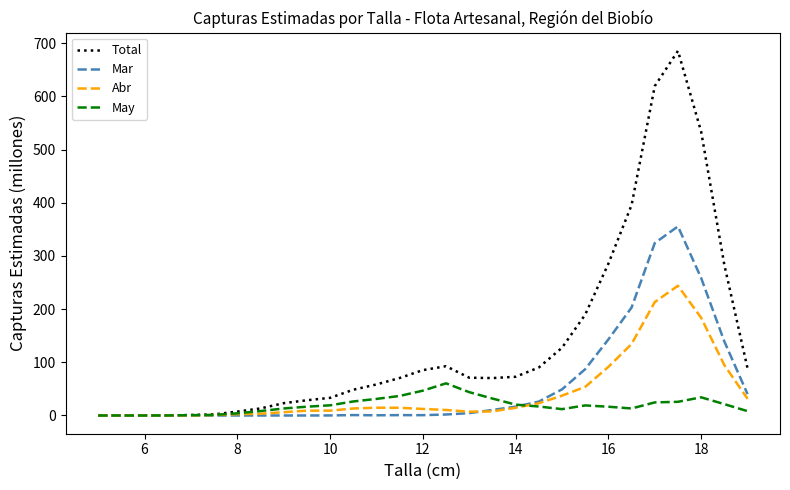

Which series has the largest total across all categories?

Total